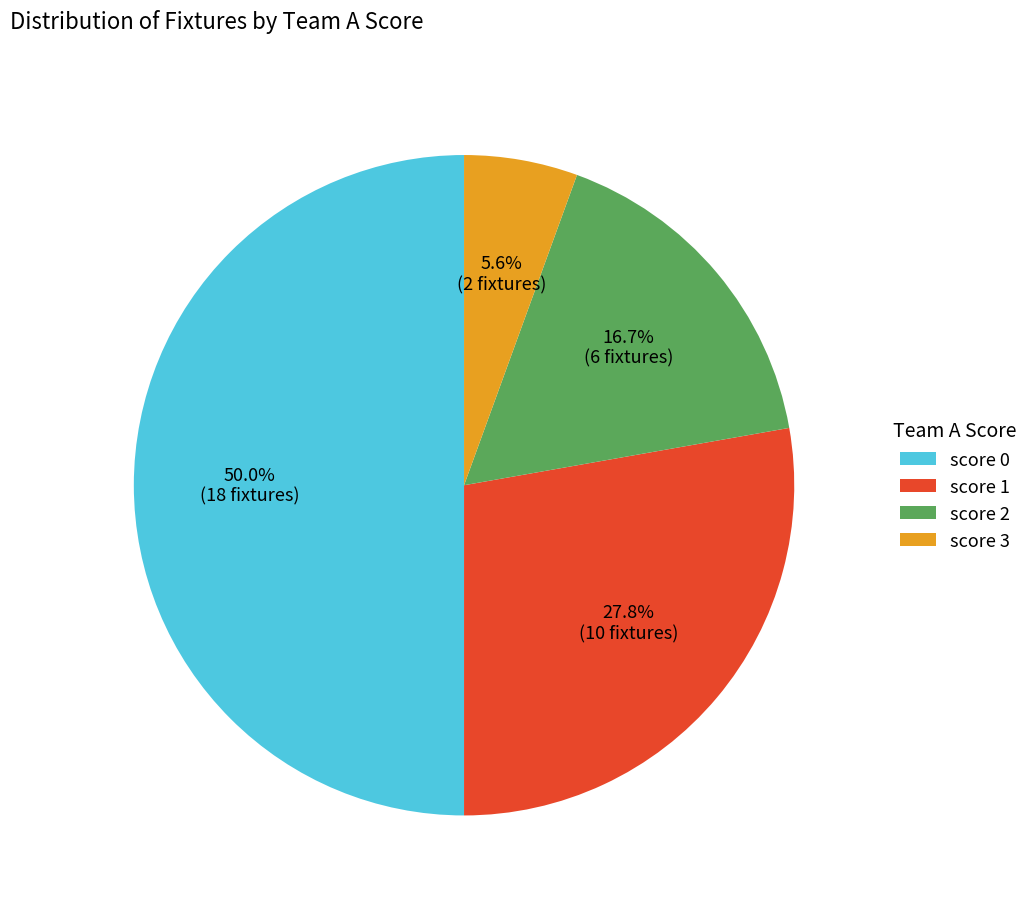

Between score 1 and score 2, which is larger?

score 1